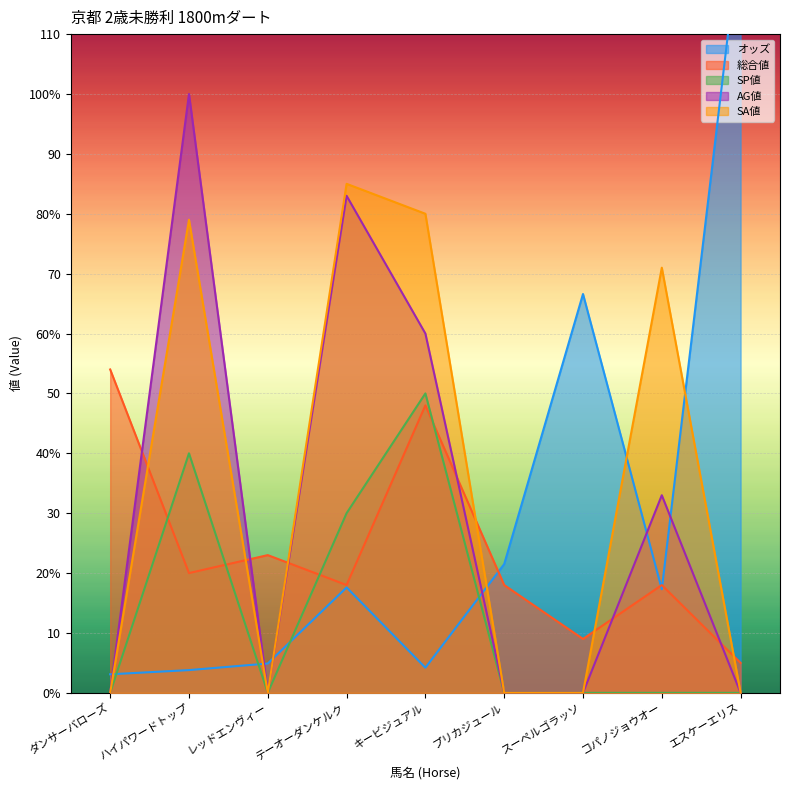

Between which two adjacent categories do 総合値 and SA値 first intersect?

ダンサーバローズ and ハイパワードトップ